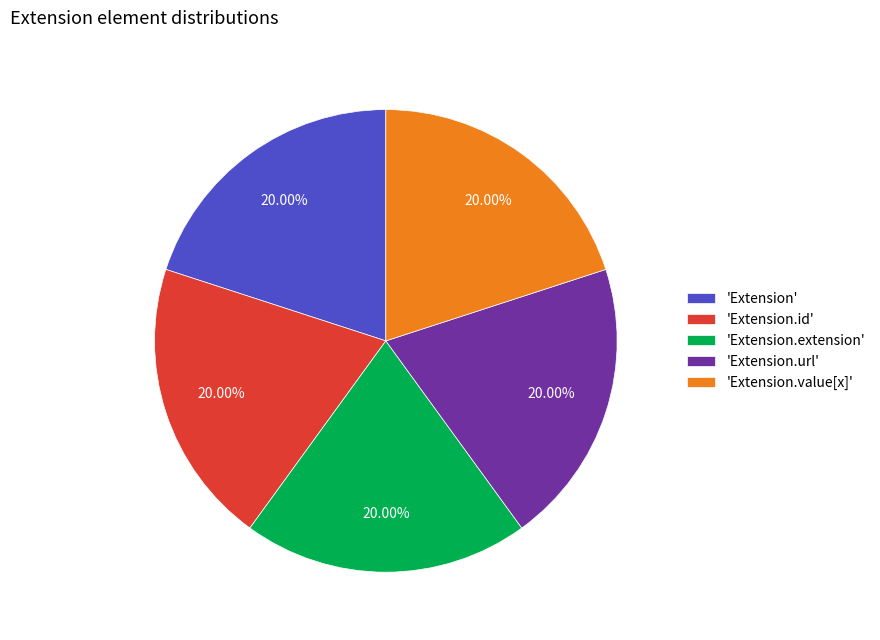

Do 'Extension' and 'Extension.url' together represent more than half of the pie?

No